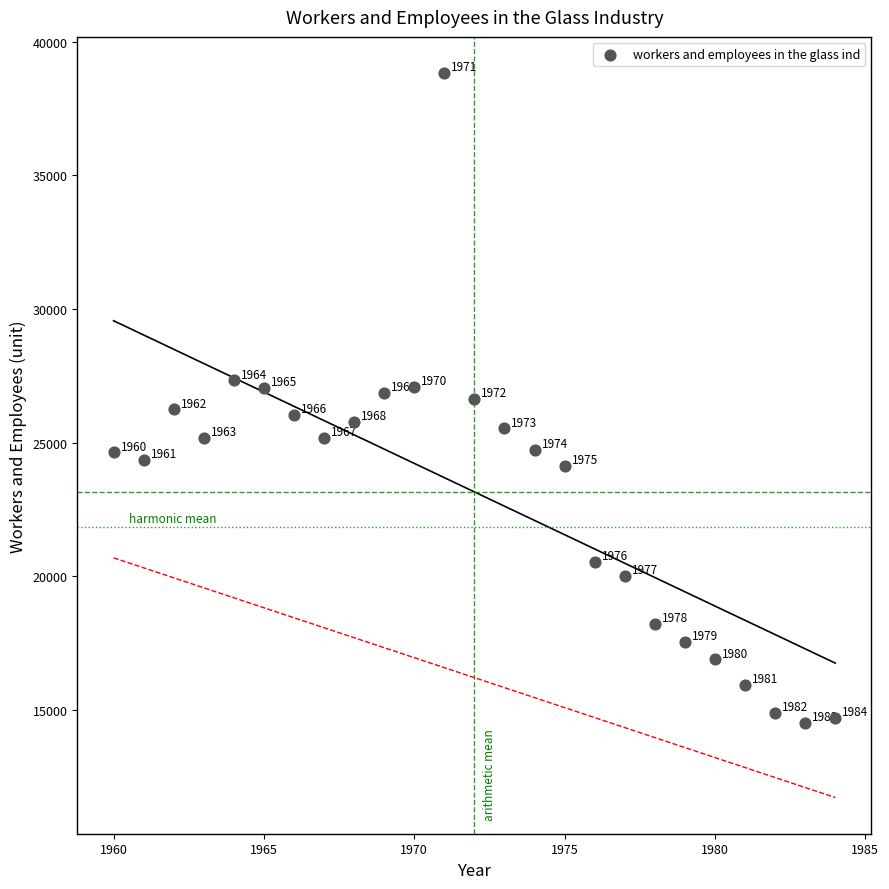

What Y value in the scatter plot is closest to 26678?

26641